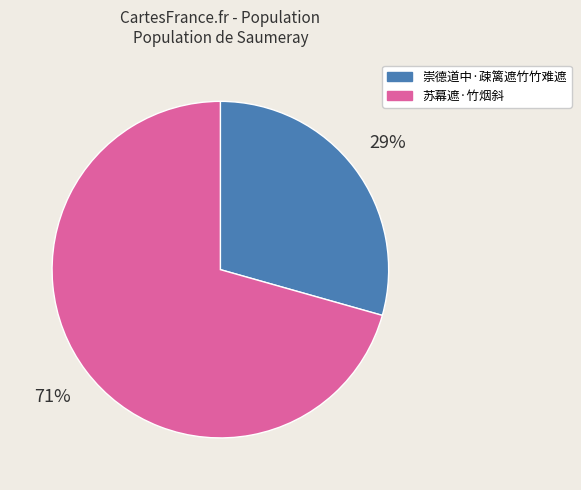

Is the sum of 崇德道中·疎篱遮竹竹难遮 and 苏幕遮·竹烟斜 greater than half?

Yes